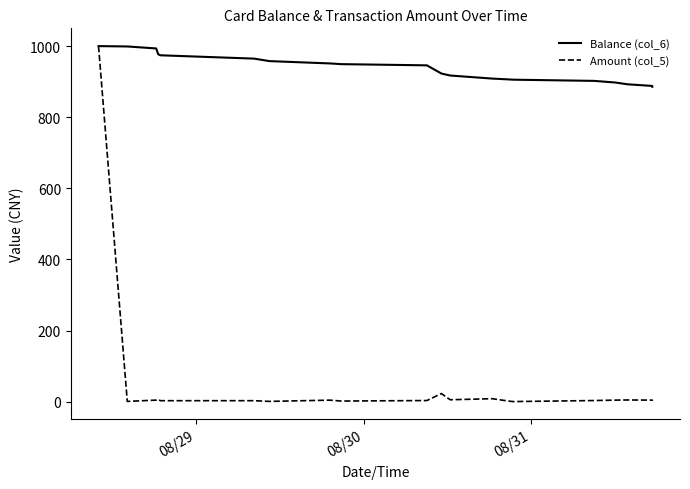

List the series in order of their overall mean, lowest first.

Amount (col_5), Balance (col_6)